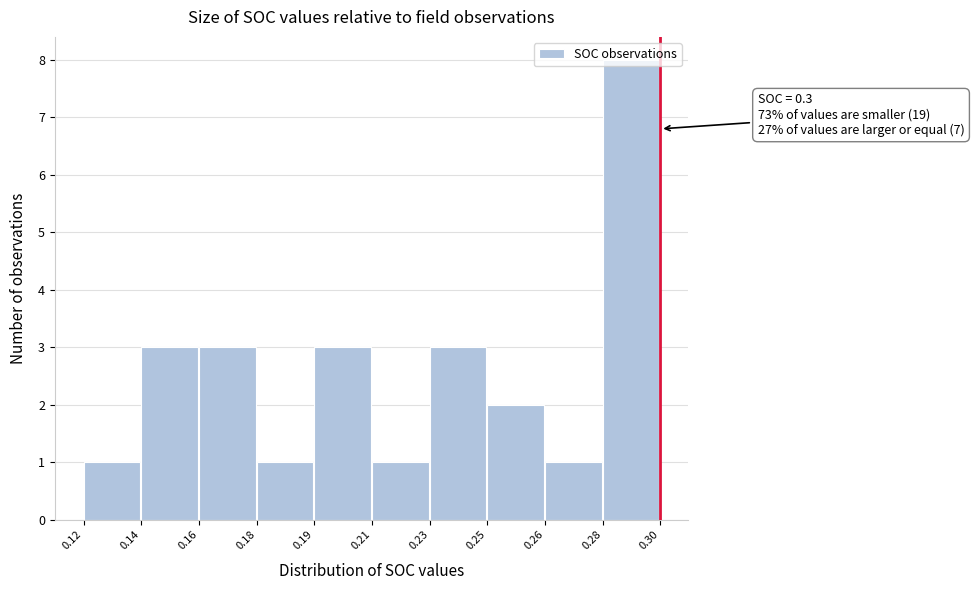

Which label corresponds to the largest value in the chart?

0.28